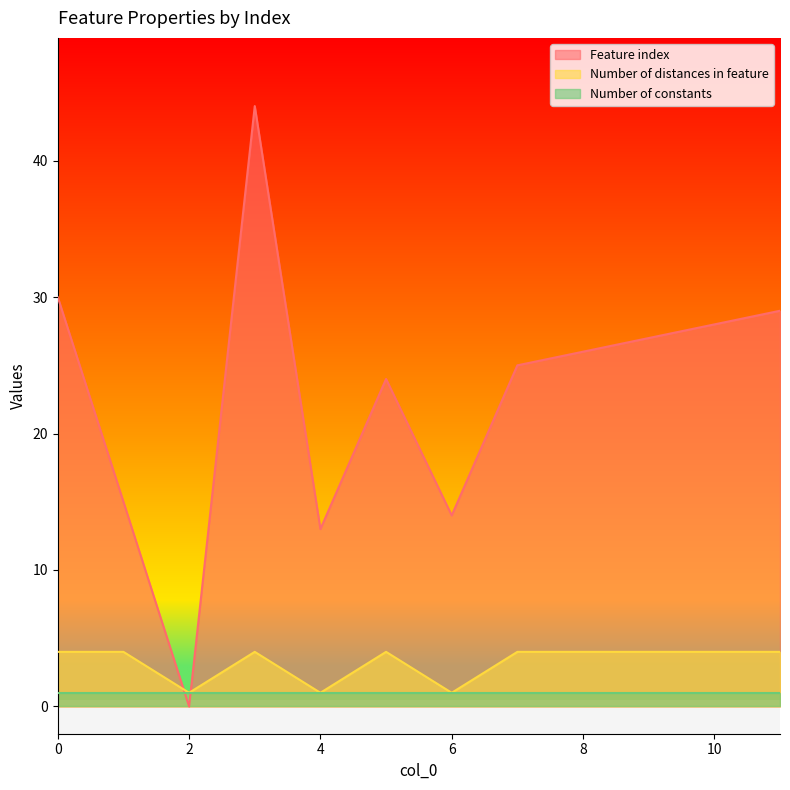

Which series ends up on top after the final intersection of Number of constants and Feature index?

Feature index